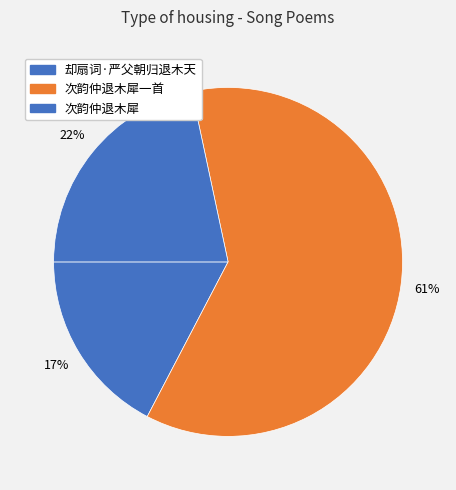

Between 却扇词·严父朝归退木天 and 次韵仲退木犀, which is larger?

次韵仲退木犀